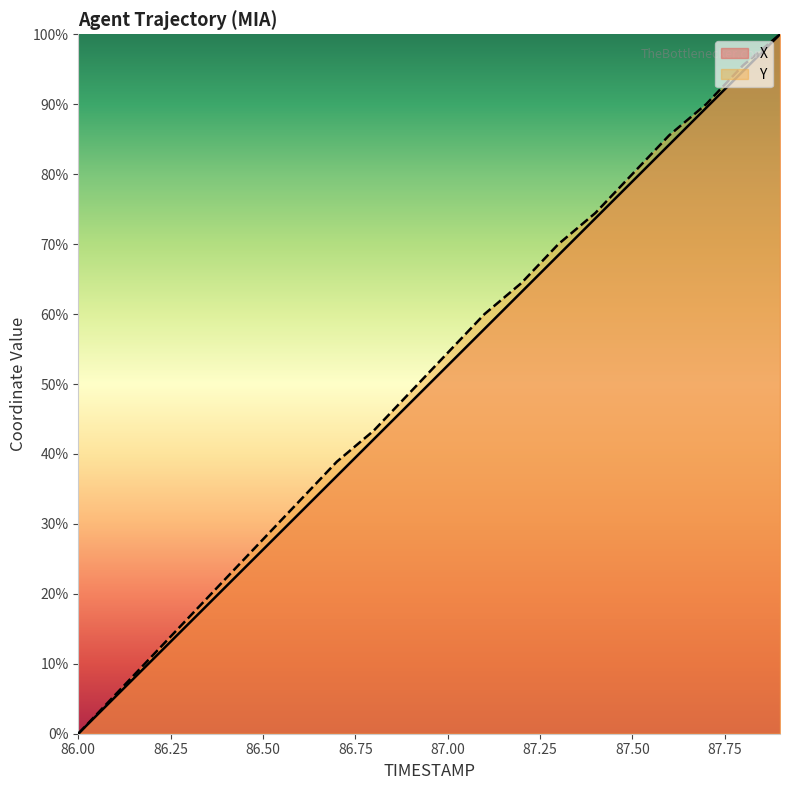

Is the value of Y at 87.3 greater than the value of X at 86.1?

Yes